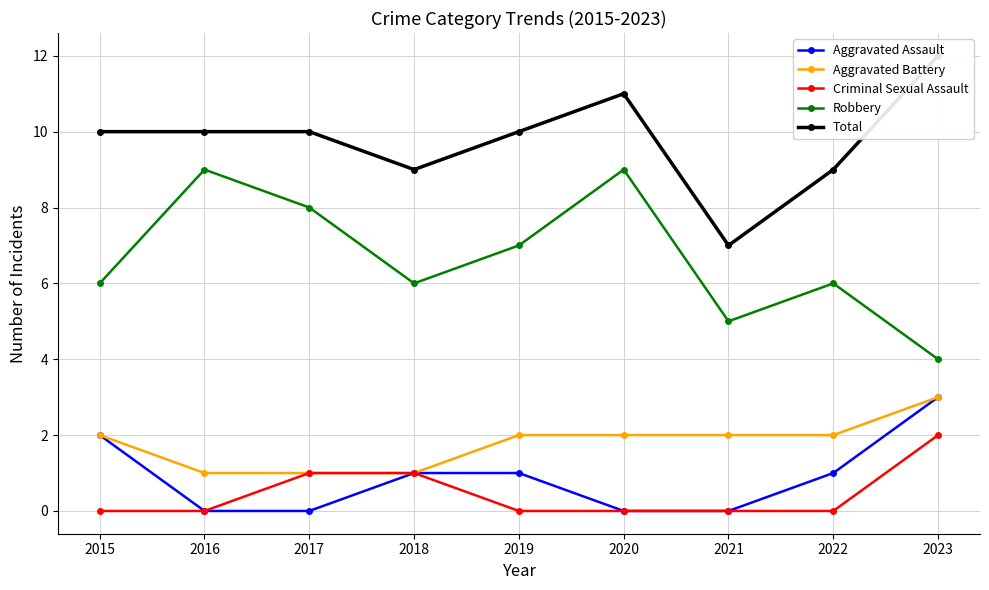

Which category has the highest value in the Aggravated Assault series?

2023